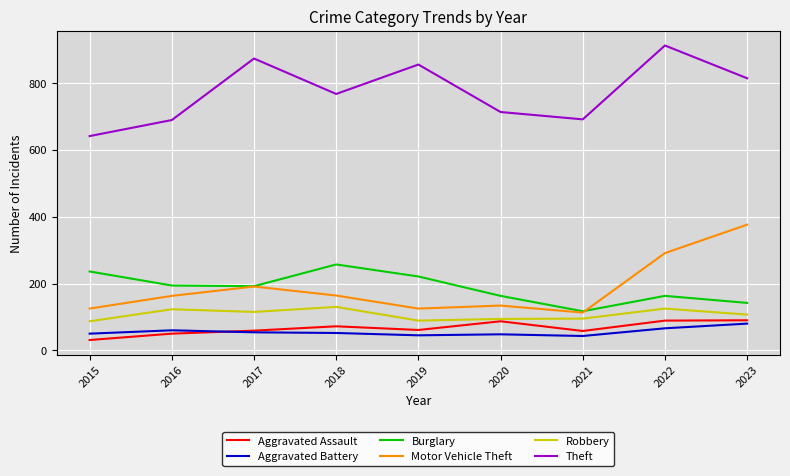

Which series has the largest total across all categories?

Theft